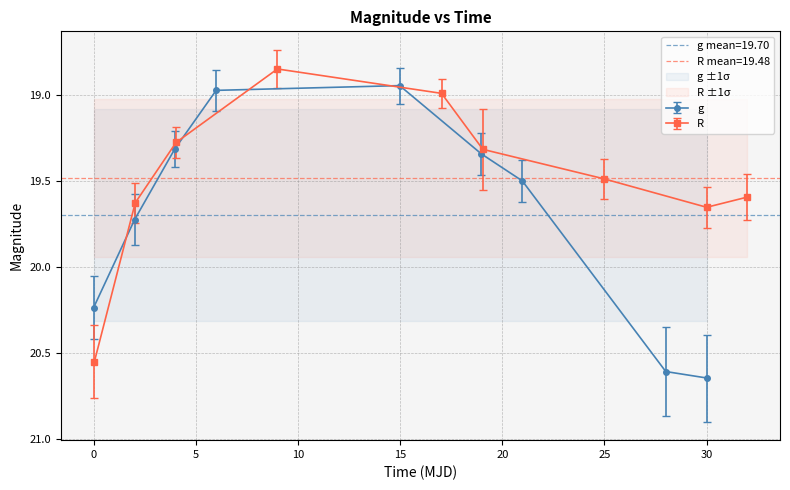

True or false: g has more than 1 interior local peaks.

False